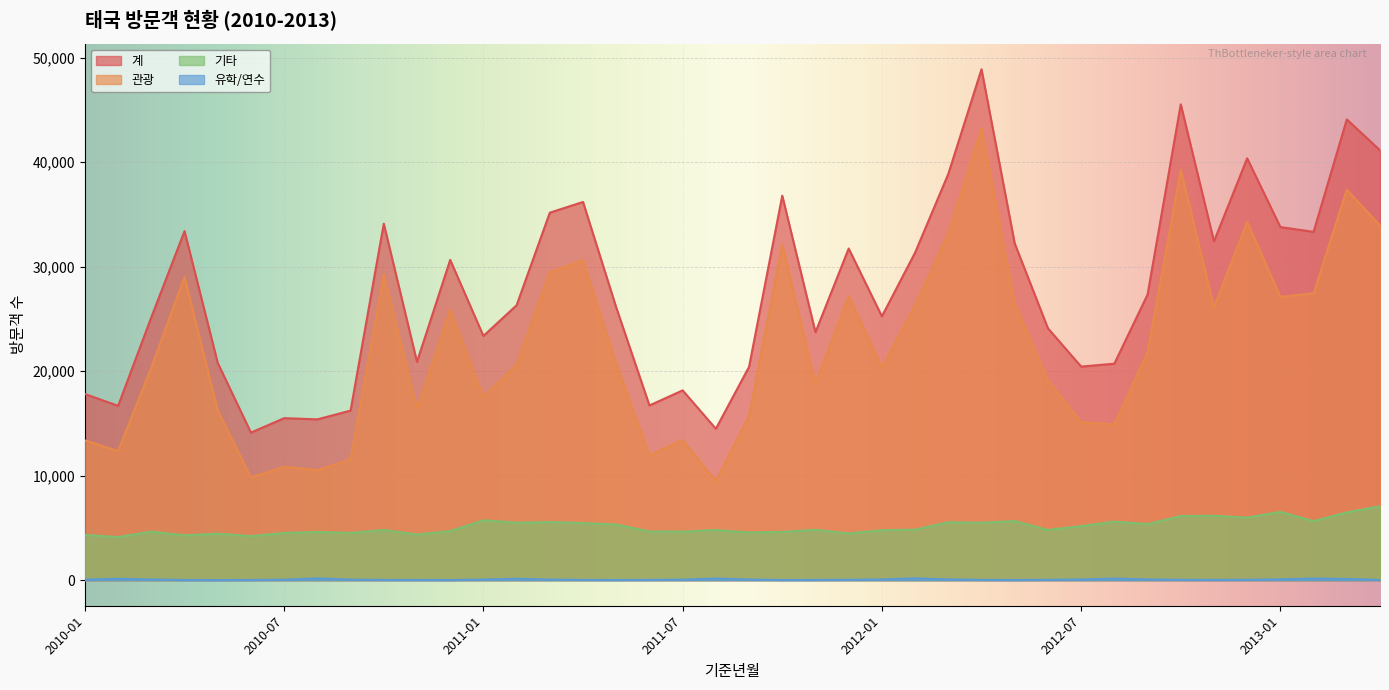

What is the maximum value shown in the chart?

48886